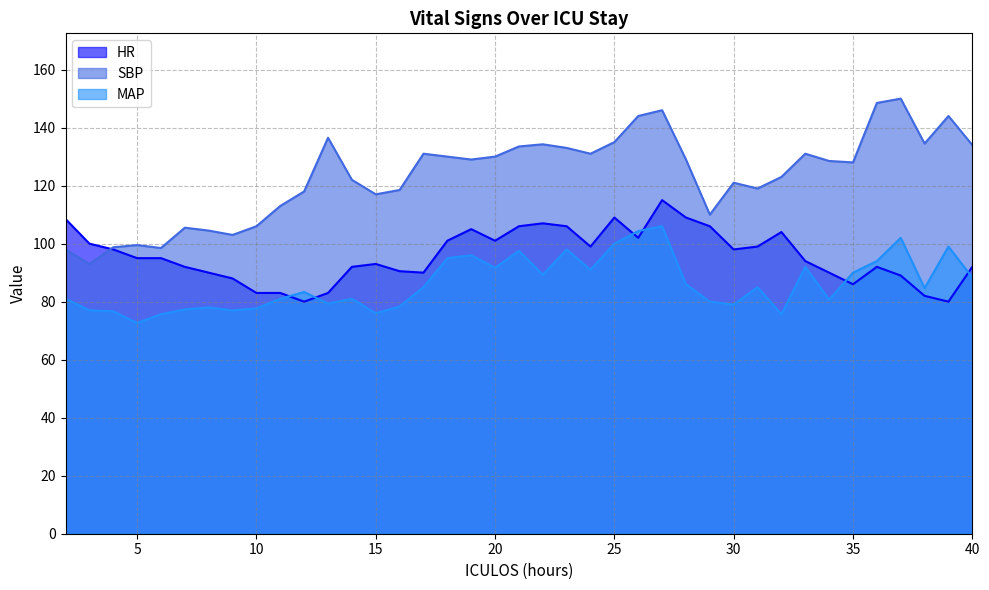

What is the value of the MAP point at the 5th from the left?

75.7